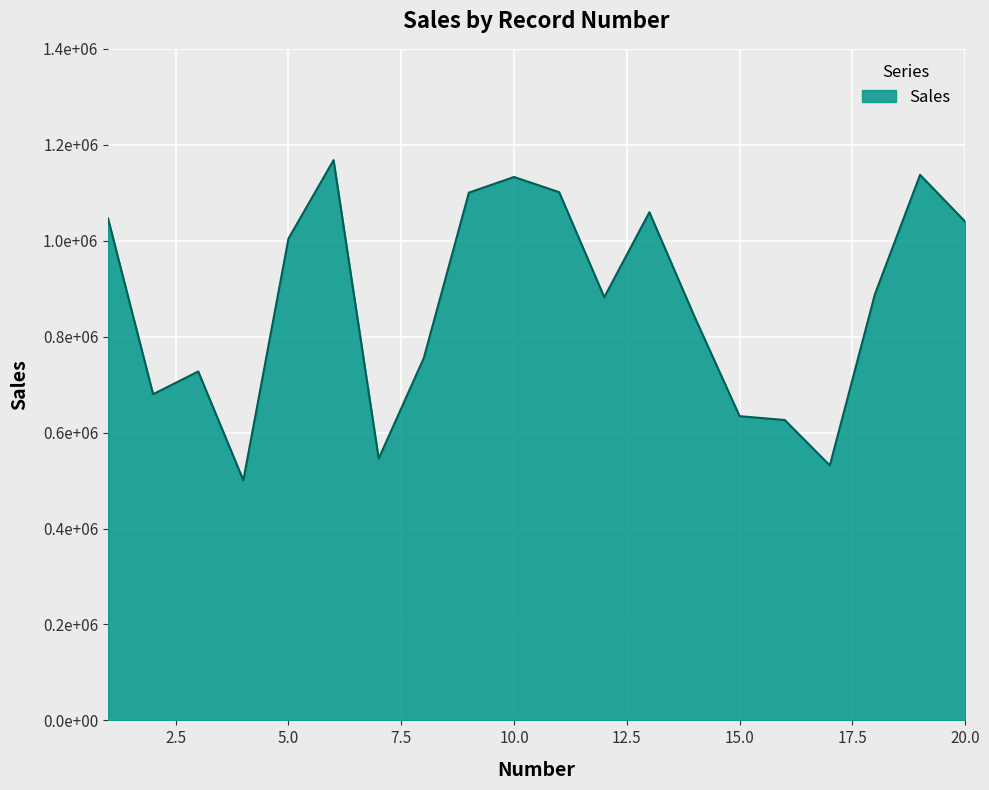

Reading left to right, list all the values displayed in this chart.

1046700	680006	727370	500543	1004356	1168017	545785	755408	1100283	1132846	1101206	882264	1059305	841687	634195	626240	531543	888762	1137234	1039741